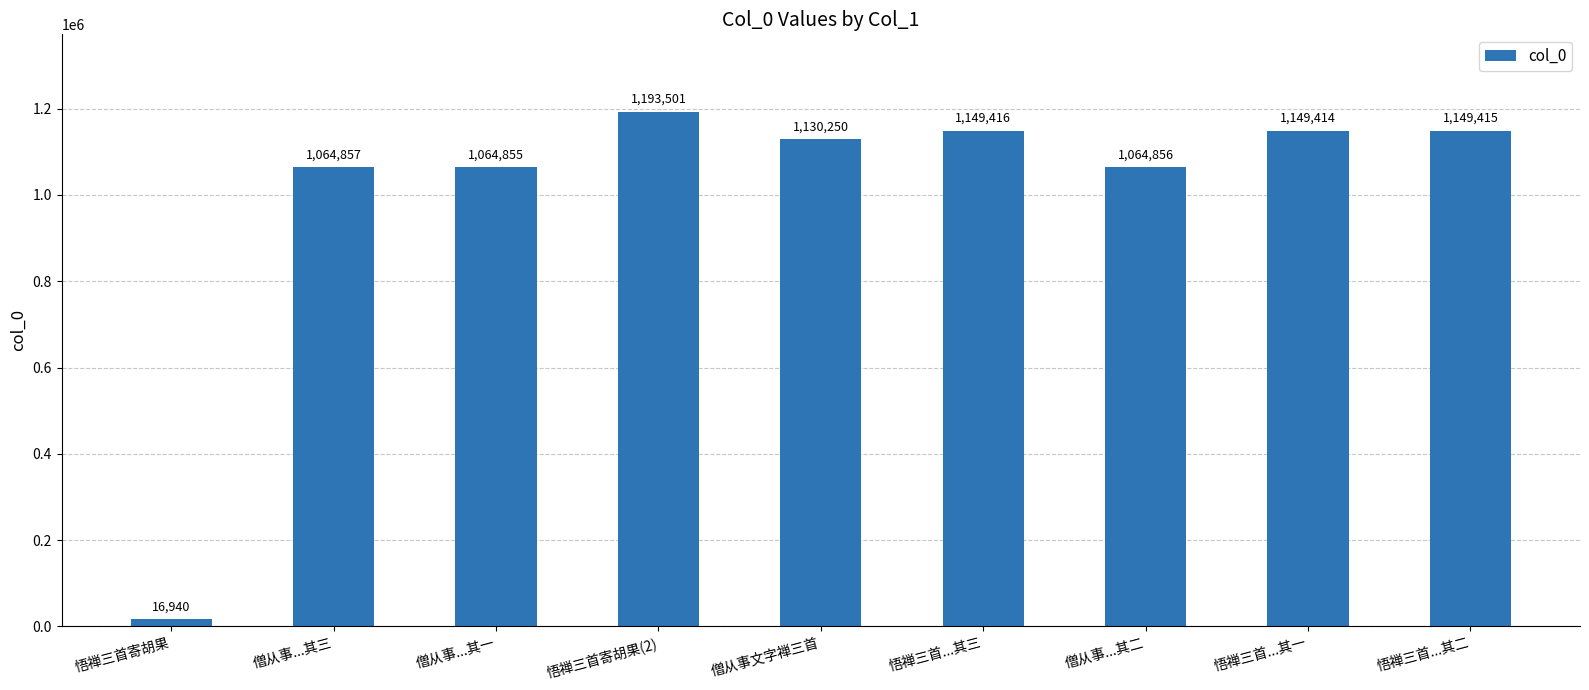

What is the smallest value displayed?

16940